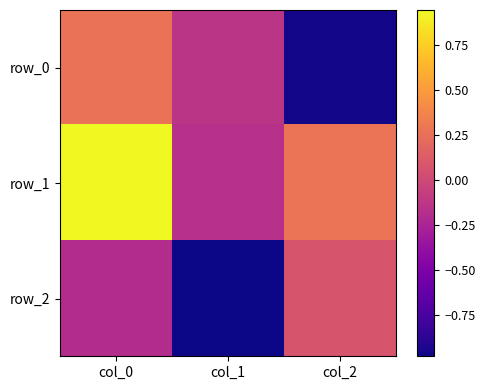

At which label is row_1 closest to 0?

col_1